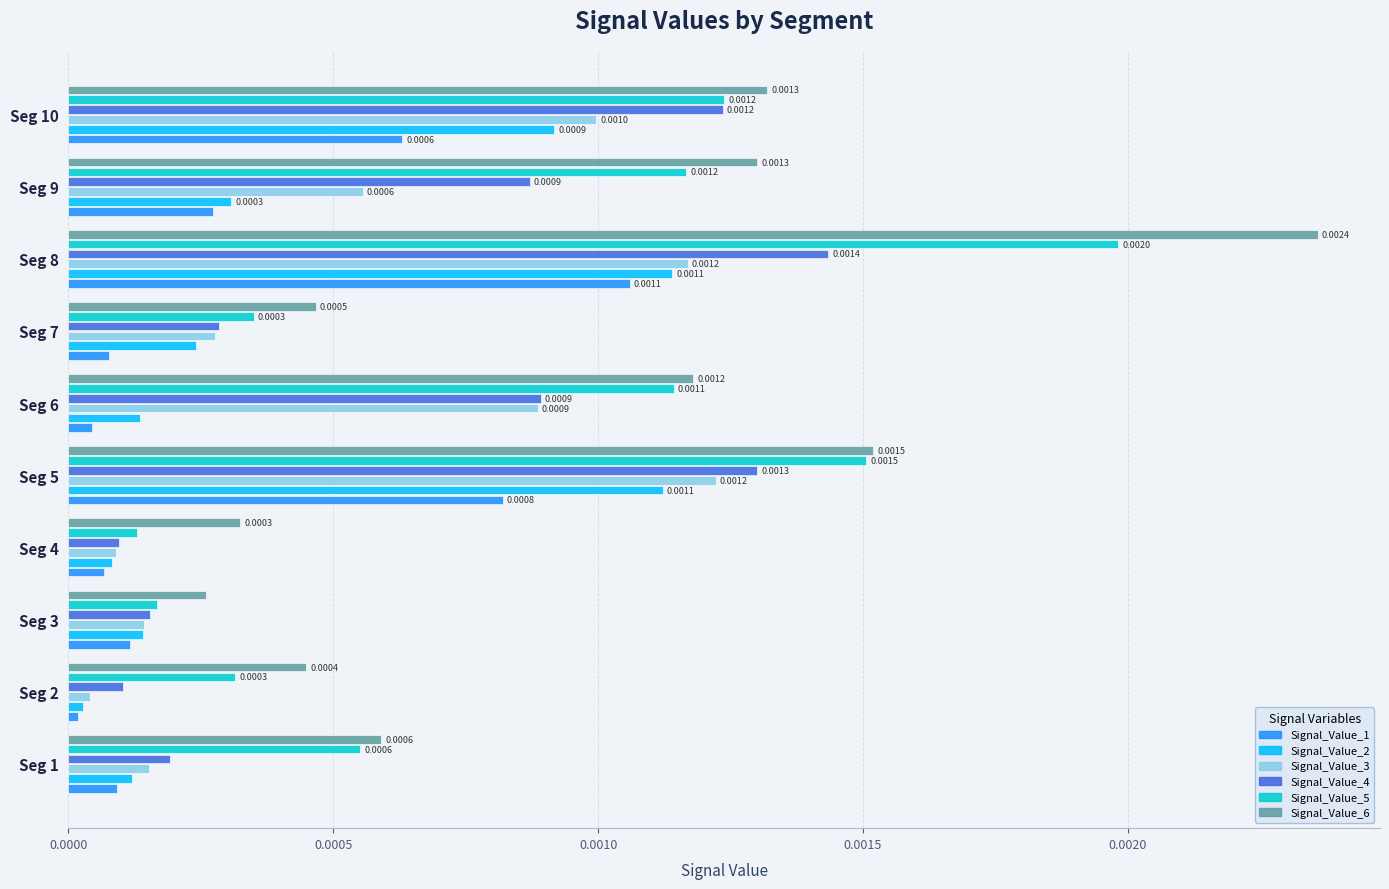

Which series has the widest spread of values?

Signal_Value_6